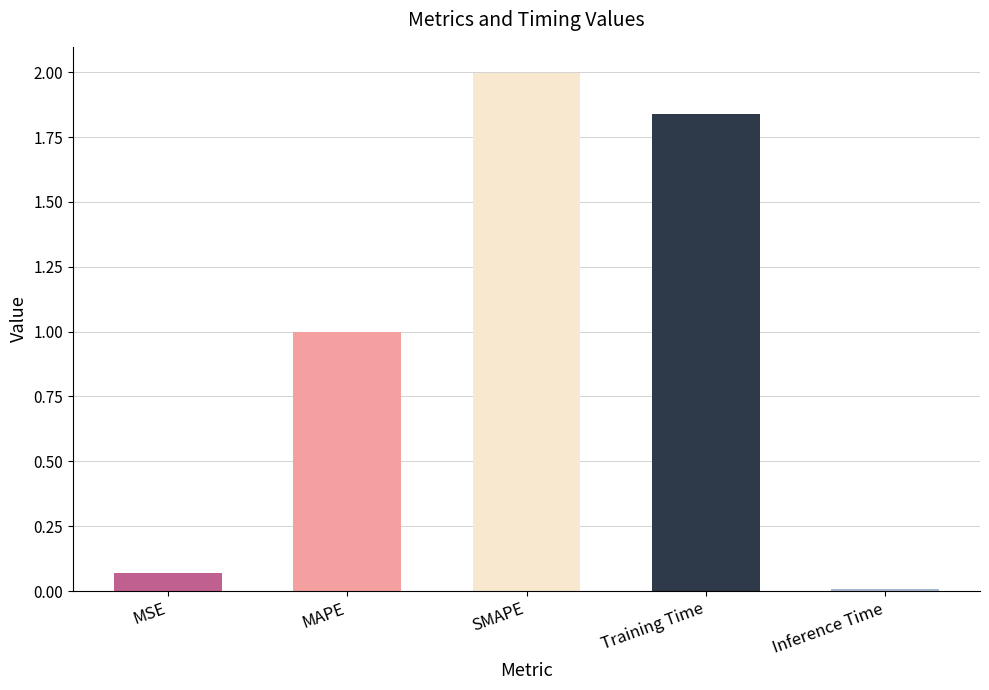

Is it true that the value at MAPE is 1.0?

True